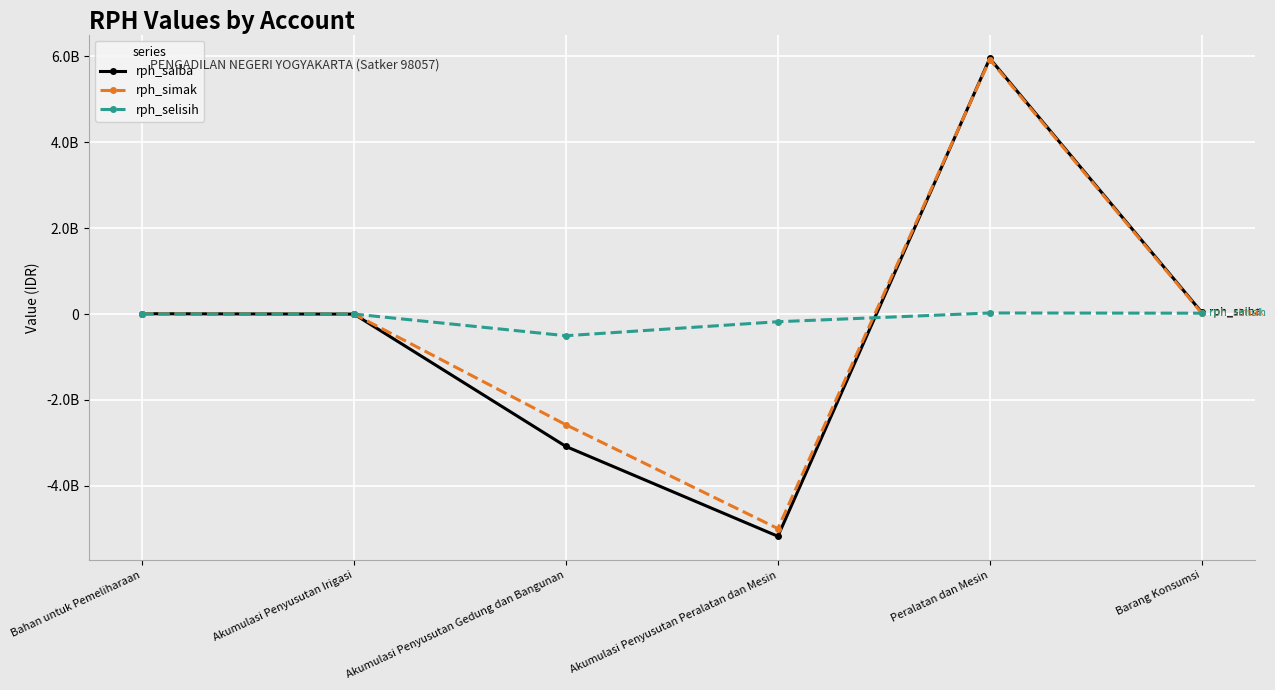

Does the chart have visible grid lines?

Yes